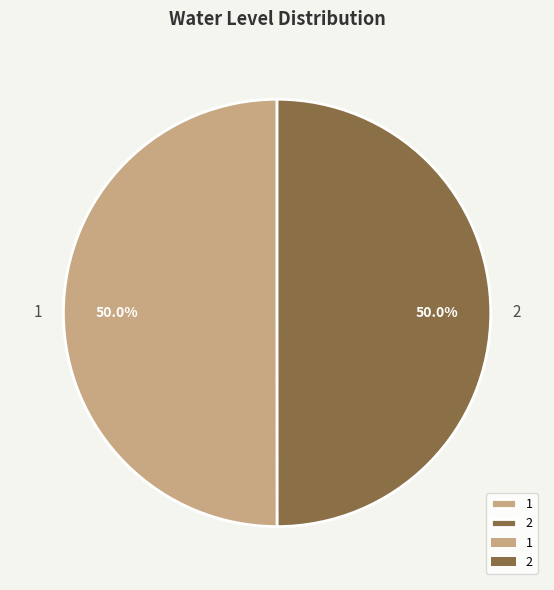

Is the sum of 1 and 2 greater than half?

Yes